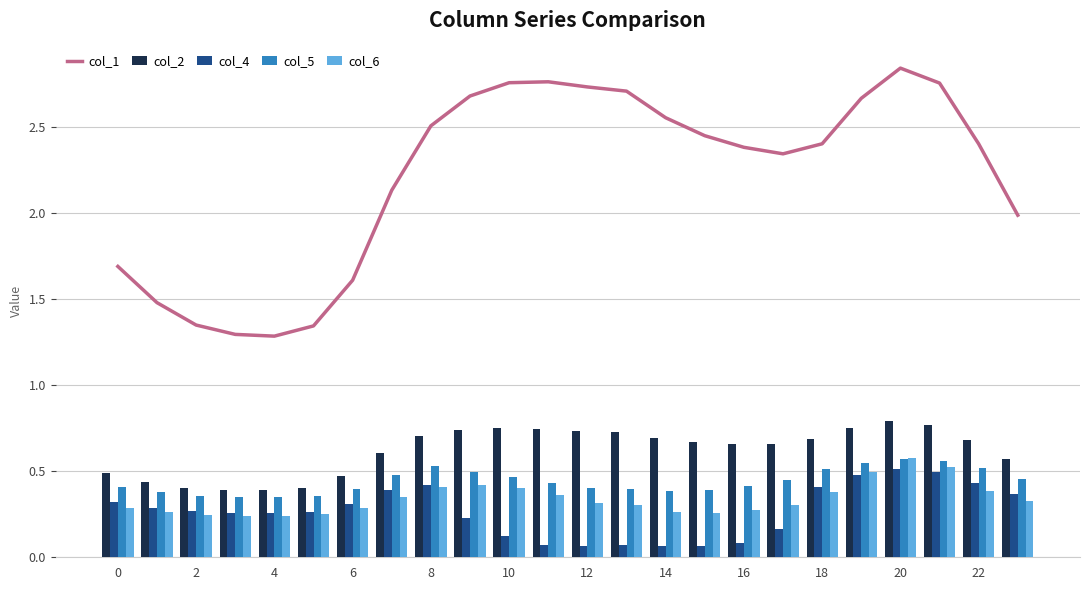

Reading left to right, extract all data points from this chart.

col_1: 1.7	1.5	1.3	1.3	1.3	1.3	1.6	2.1	2.5	2.7	2.8	2.8	2.7	2.7	2.6	2.4	2.4	2.3	2.4	2.7	2.8	2.8	2.4	2.0
col_2: 0.5	0.4	0.4	0.4	0.4	0.4	0.5	0.6	0.7	0.7	0.8	0.7	0.7	0.7	0.7	0.7	0.7	0.7	0.7	0.8	0.8	0.8	0.7	0.6
col_4: 0.3	0.3	0.3	0.3	0.3	0.3	0.3	0.4	0.4	0.2	0.1	0.1	0.1	0.1	0.1	0.1	0.1	0.2	0.4	0.5	0.5	0.5	0.4	0.4
col_5: 0.4	0.4	0.4	0.3	0.3	0.4	0.4	0.5	0.5	0.5	0.5	0.4	0.4	0.4	0.4	0.4	0.4	0.4	0.5	0.5	0.6	0.6	0.5	0.5
col_6: 0.3	0.3	0.2	0.2	0.2	0.2	0.3	0.3	0.4	0.4	0.4	0.4	0.3	0.3	0.3	0.3	0.3	0.3	0.4	0.5	0.6	0.5	0.4	0.3